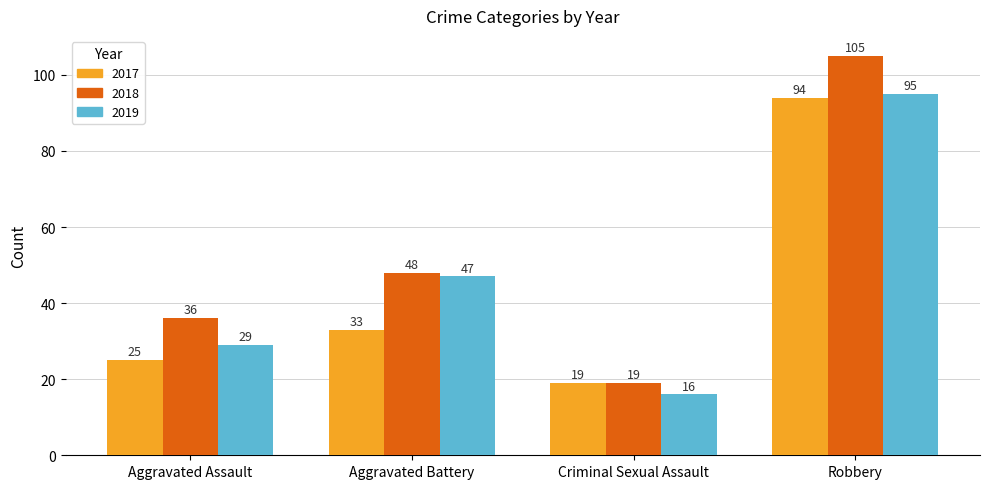

Does the chart contain stacked bars?

No